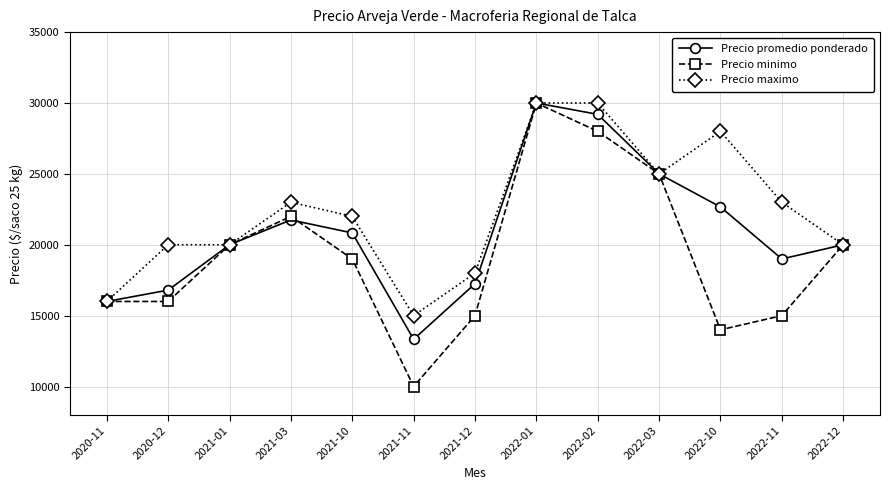

At which label does Precio minimo reach its minimum?

2021-11